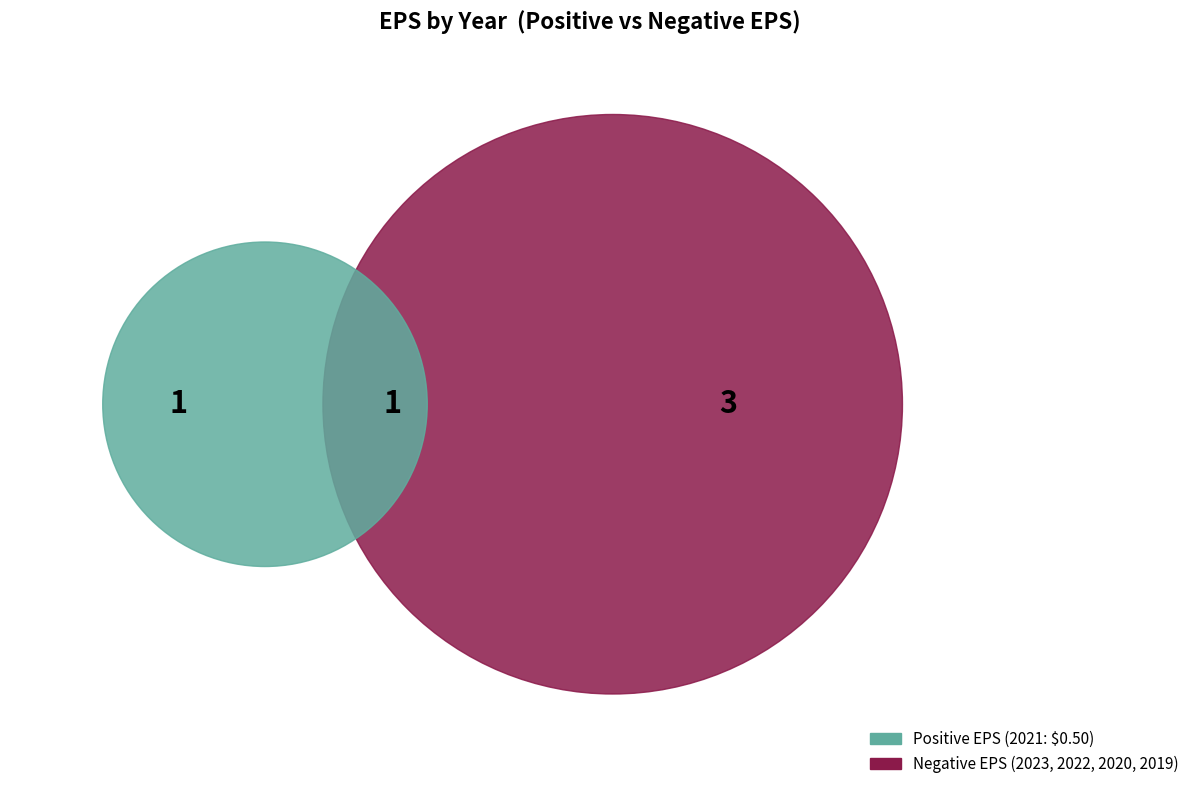

Is it true that 2021 is 20% of the pie?

True